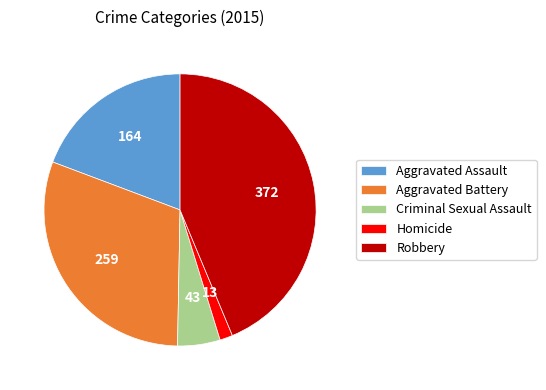

Is the sum of Criminal Sexual Assault and Aggravated Assault greater than half?

No